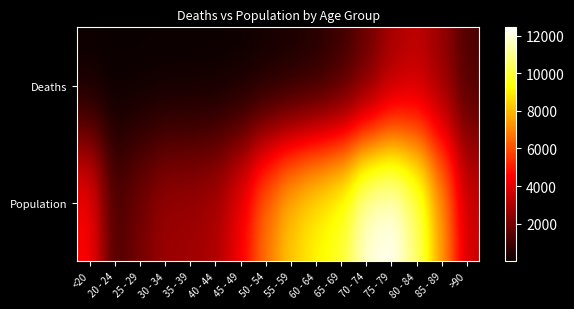

Which series has the largest total across all categories?

Population